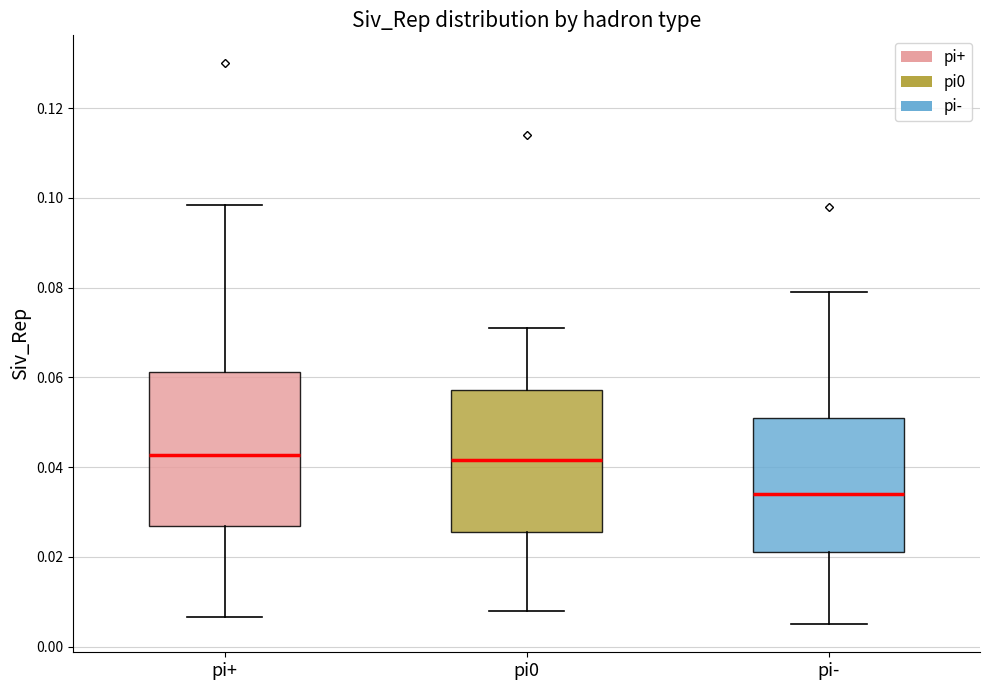

Comparing the boxes themselves (not the whiskers), which one is the tallest?

pi+